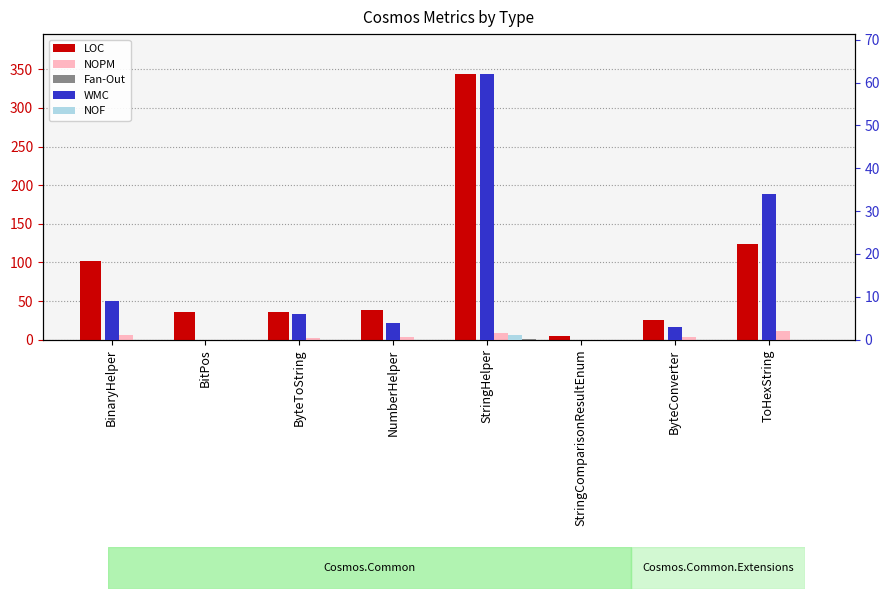

At how many categories does at least one series exceed 202?

1